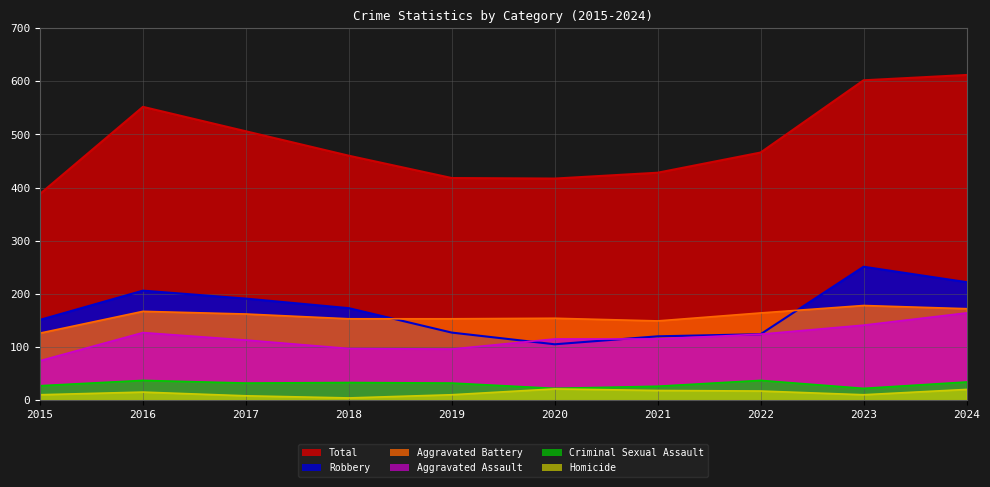

At which category does Homicide reach its first local peak?

2016